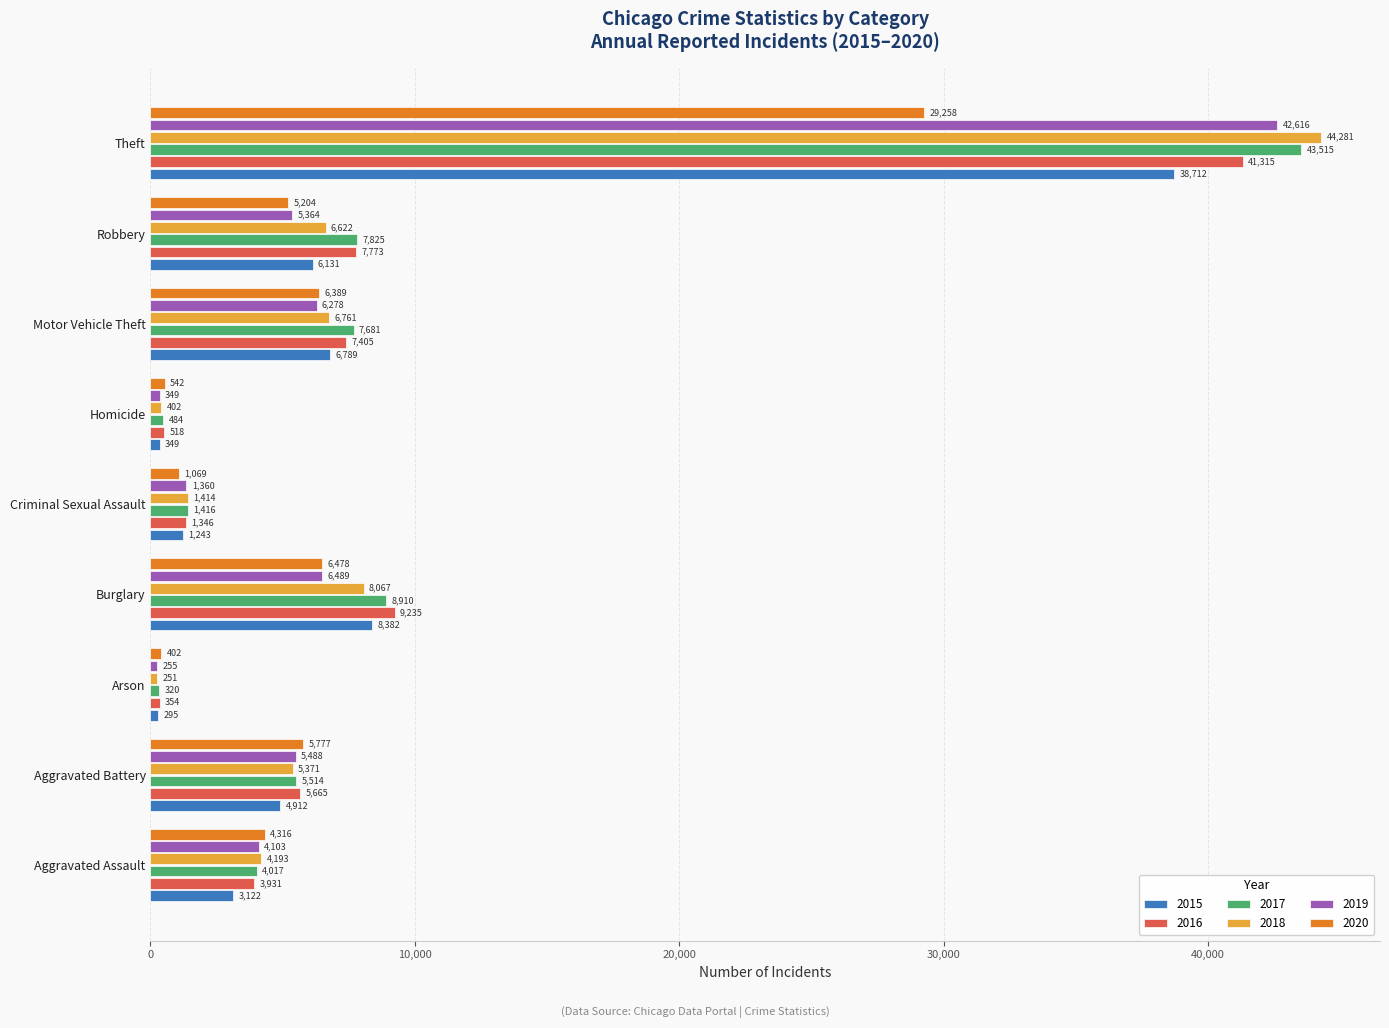

Which category has the highest value in the 2019 series?

Theft